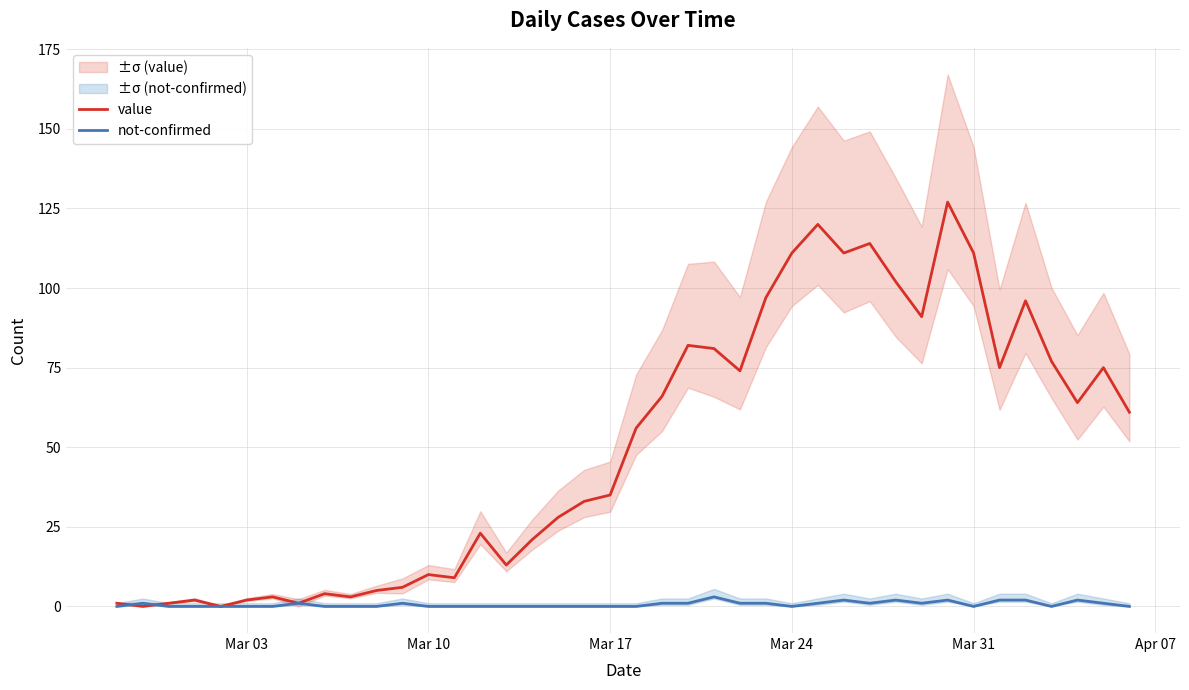

Is it true that not-confirmed equals 0 at Mar 24?

True